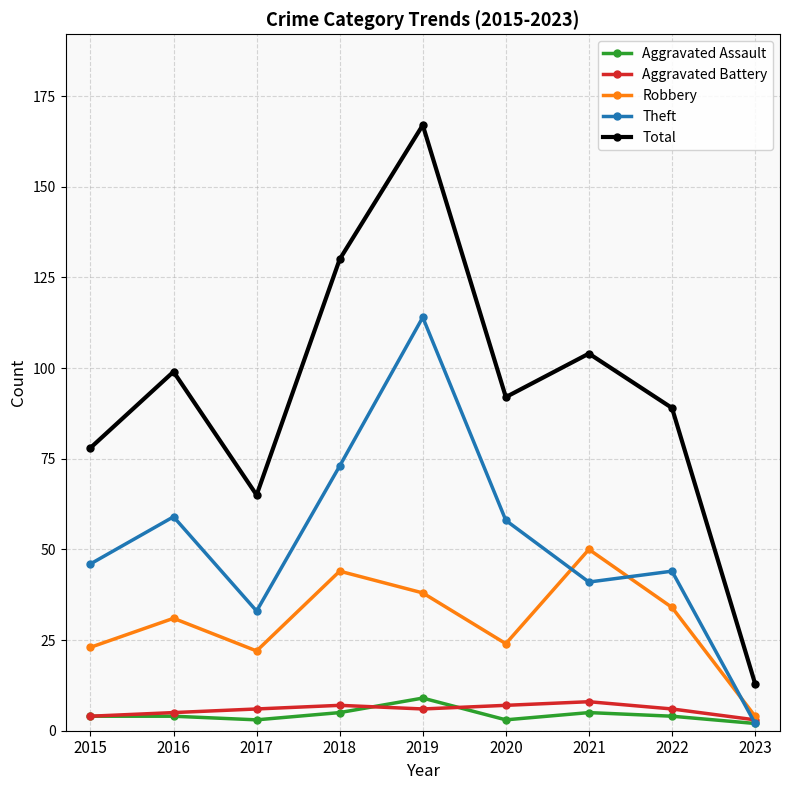

Reading left to right, extract all data points from this chart.

Aggravated Assault: 4	4	3	5	9	3	5	4	2
Aggravated Battery: 4	5	6	7	6	7	8	6	3
Robbery: 23	31	22	44	38	24	50	34	4
Theft: 46	59	33	73	114	58	41	44	2
Total: 78	99	65	130	167	92	104	89	13